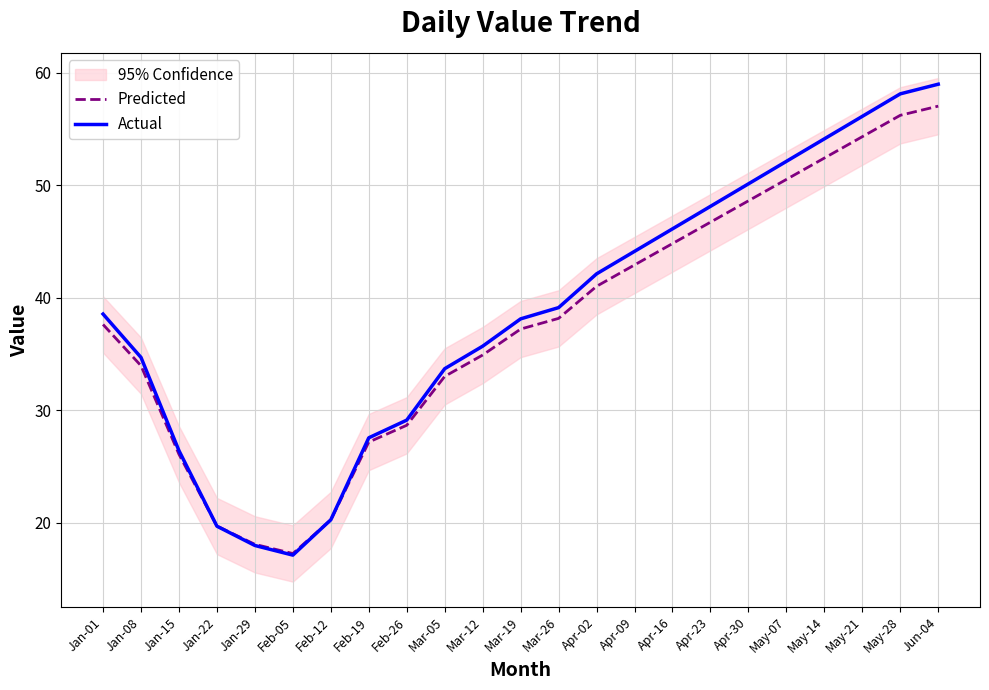

True or false: Predicted has more than 1 points higher than both neighbors.

False